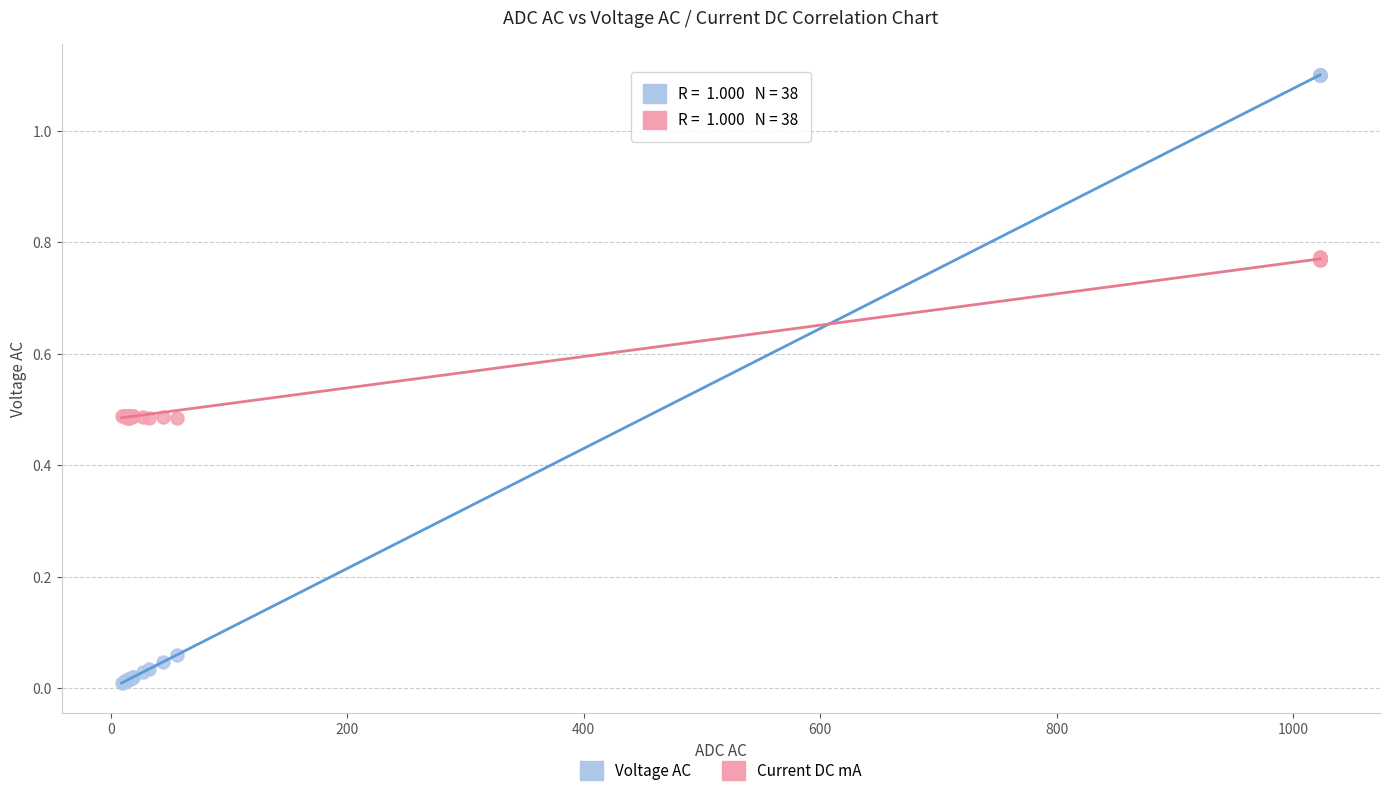

Which series has the largest Y range (max minus min)?

Voltage AC